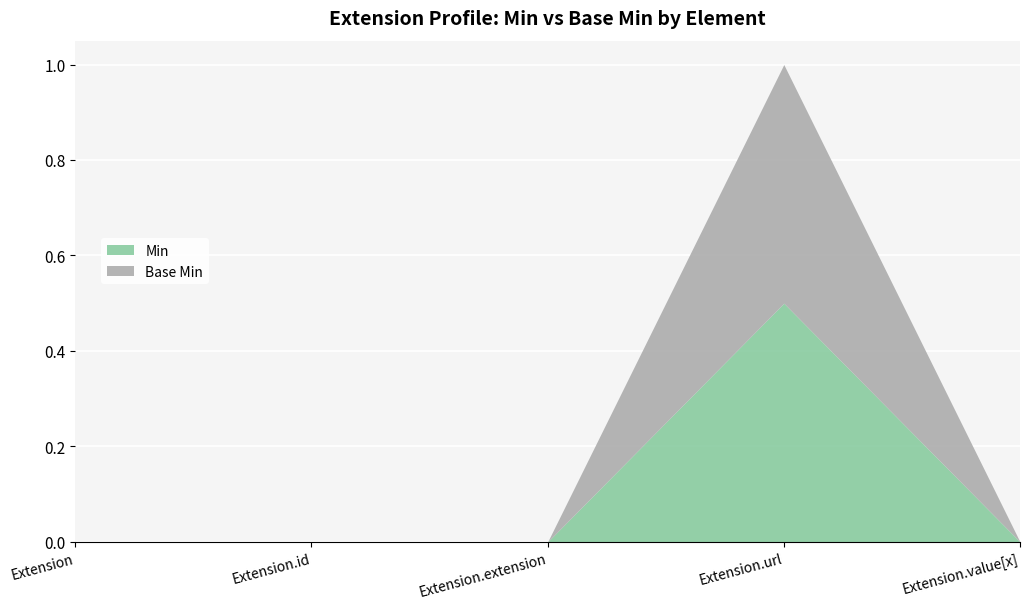

At how many categories does at least one series exceed 0?

1